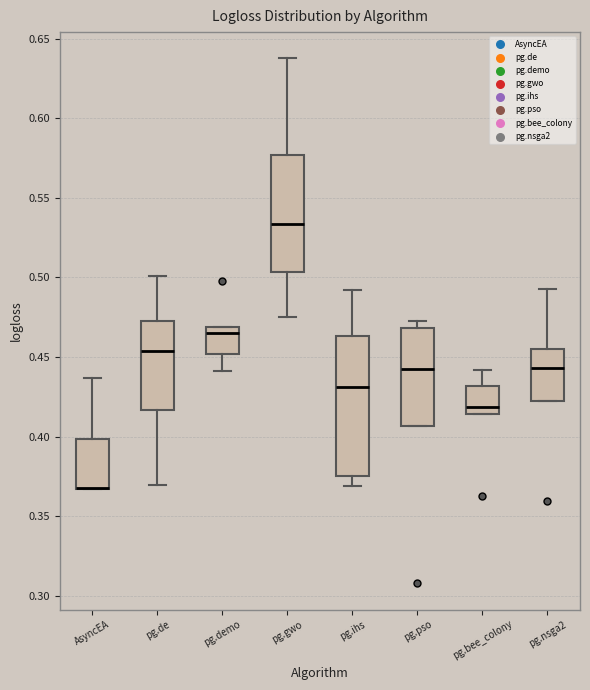

Reading left to right, read every box against the y-axis: the position of its median line, the range the box covers, and the ends of its whiskers. The values are not printed on the chart, so give them approximately, as read against the axis.

AsyncEA: median 0.370 (drawn on the box's lower edge), box 0.365 to 0.400, whiskers 0.365 to 0.435
pg.de: median 0.455, box 0.415 to 0.475, whiskers 0.370 to 0.500
pg.demo: median 0.465, box 0.450 to 0.470, whiskers 0.440 to 0.470
pg.gwo: median 0.535, box 0.505 to 0.575, whiskers 0.475 to 0.640
pg.ihs: median 0.430, box 0.375 to 0.465, whiskers 0.370 to 0.490
pg.pso: median 0.445, box 0.405 to 0.470, whiskers 0.405 to 0.475
pg.bee_colony: median 0.420, box 0.415 to 0.430, whiskers 0.415 to 0.440
pg.nsga2: median 0.445, box 0.425 to 0.455, whiskers 0.425 to 0.495